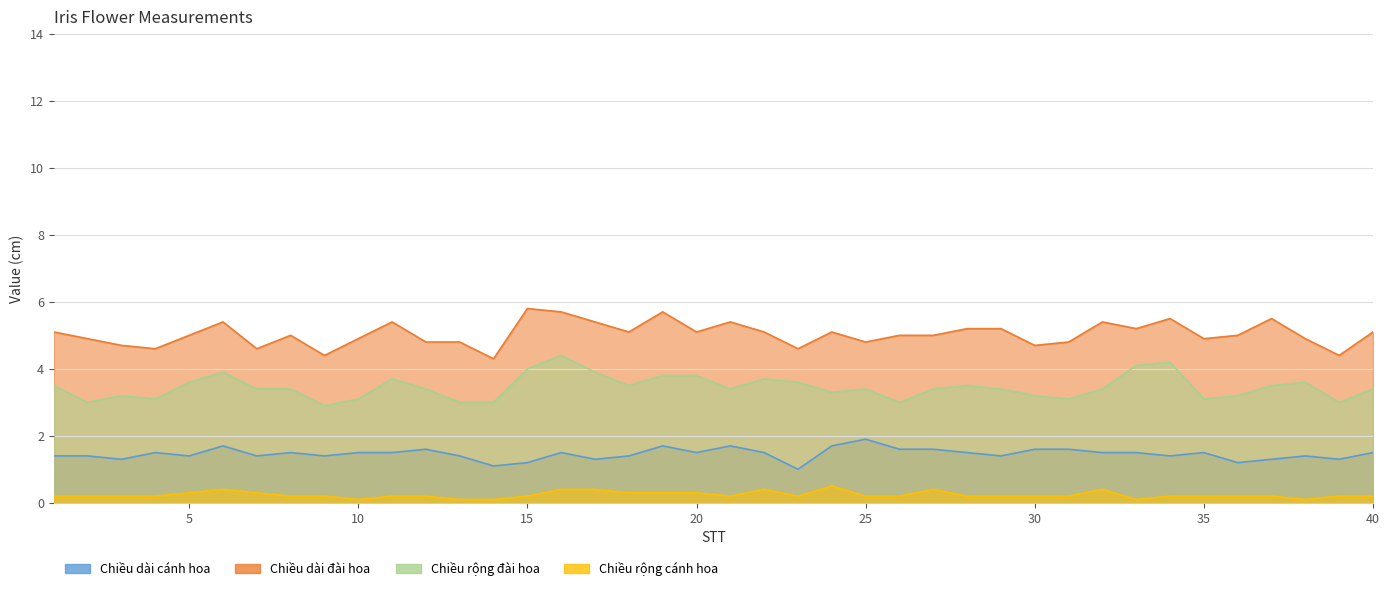

What is the minimum value shown in the chart?

0.1